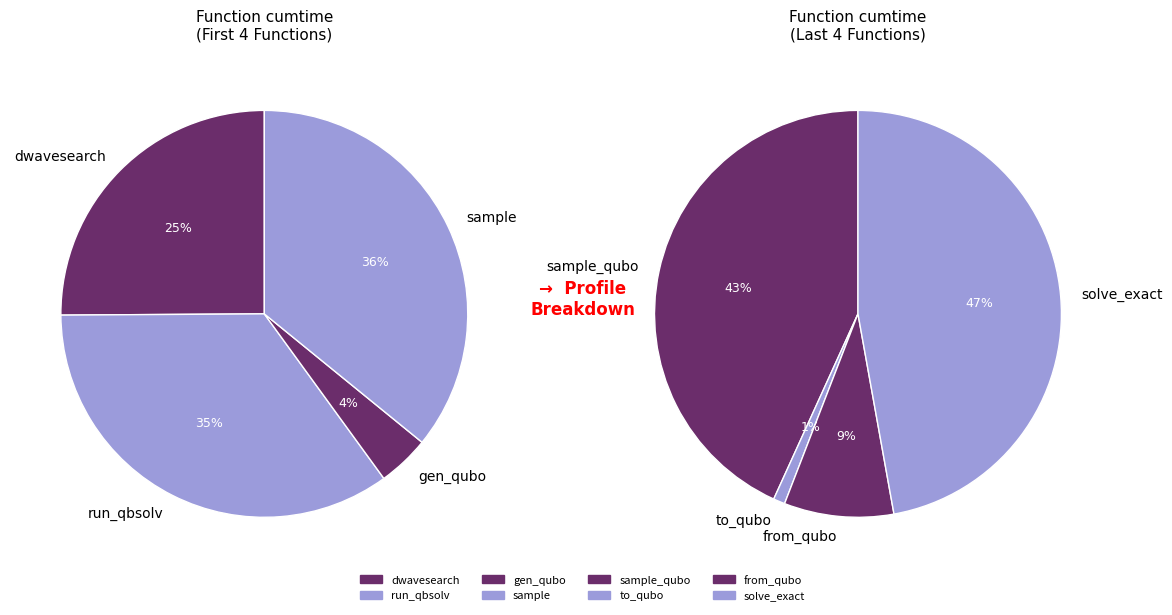

Between sample and to_qubo, which is larger?

sample